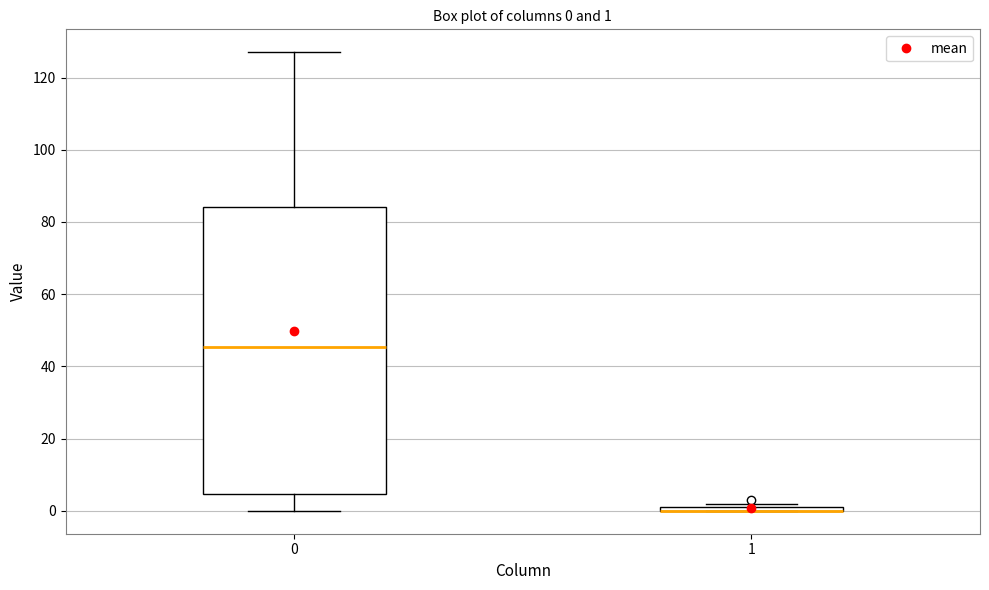

Which box is the tallest, from its lower edge to its upper edge?

0